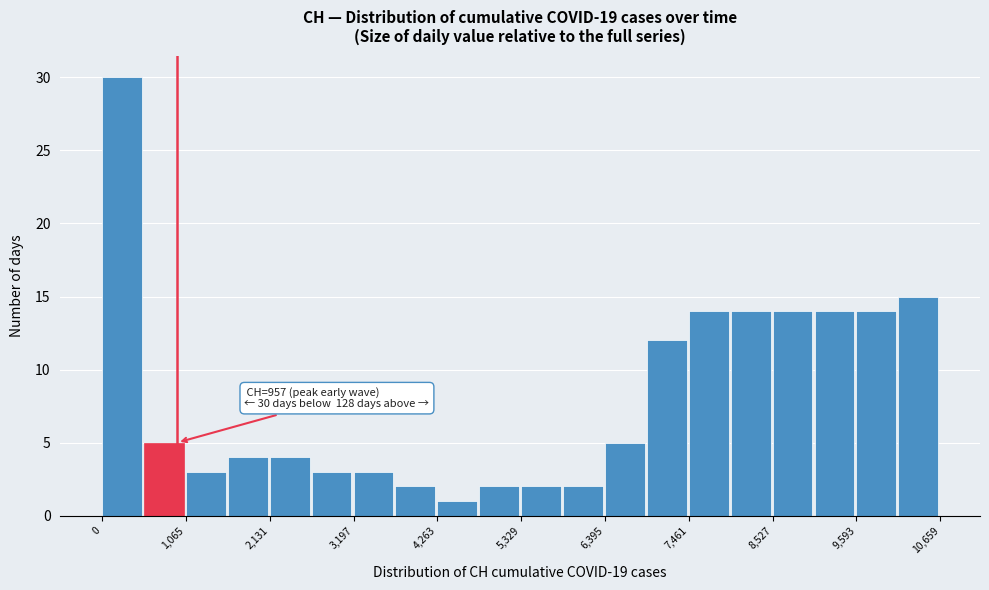

Around what value on the x-axis is the tallest bar? Give the approximate position of its centre, as read against the axis.

200